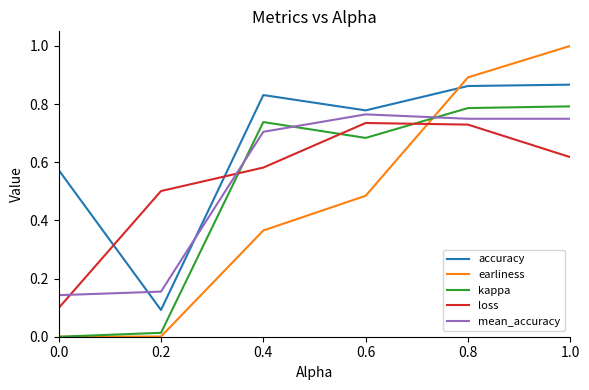

Which series has the widest spread of values?

earliness